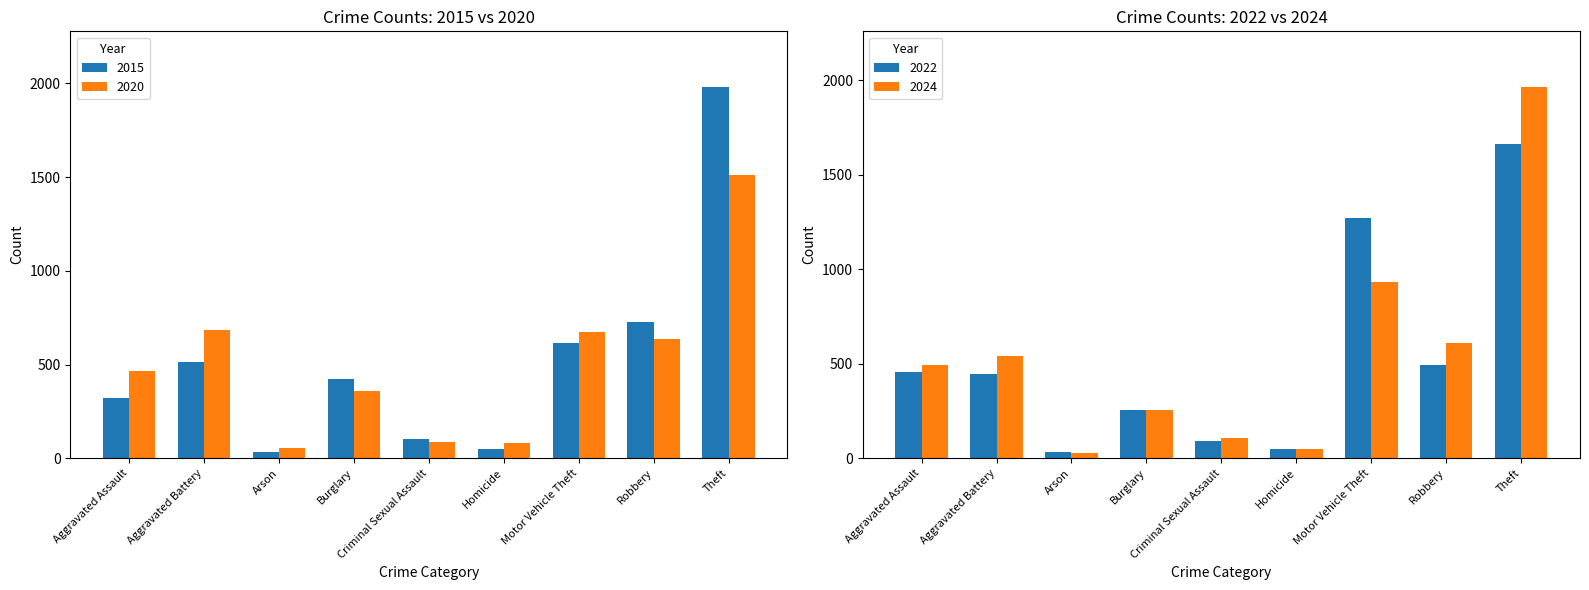

What is the highest value of the 2015 series?

1981